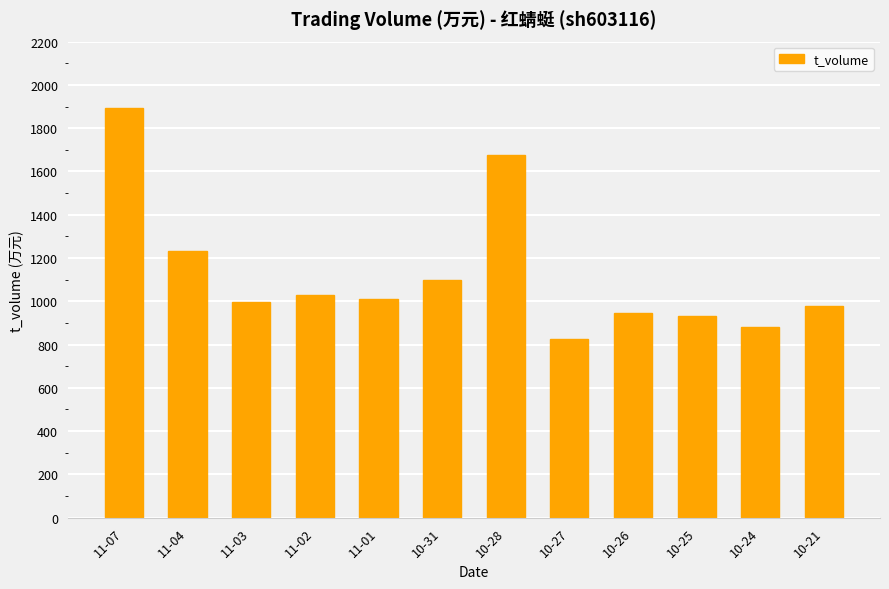

What is the minimum value shown in the chart?

824